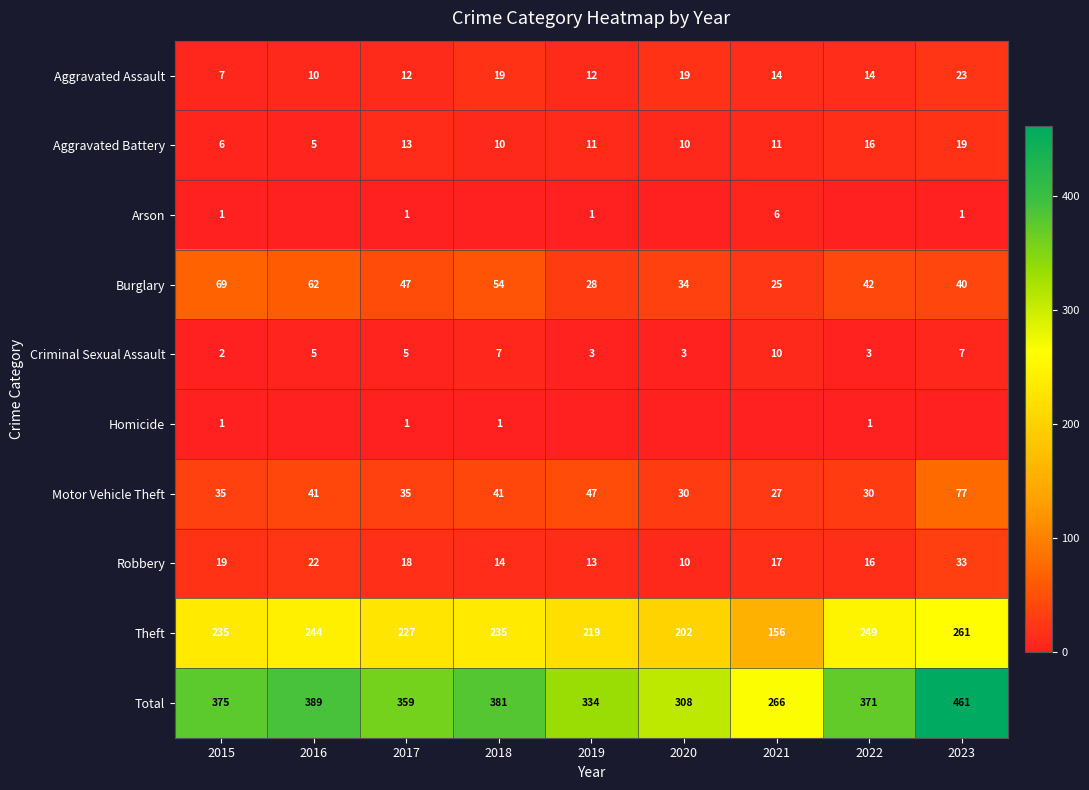

What is the average value of the Aggravated Assault series?

14